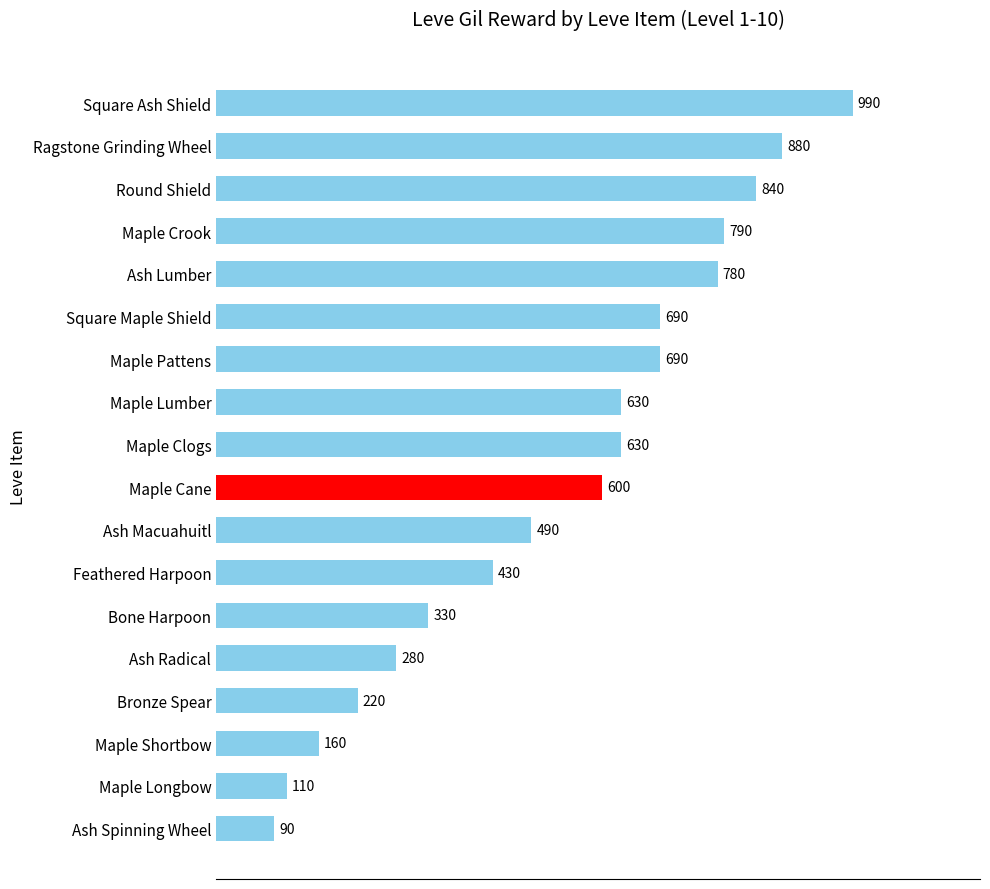

What is the average value?

535